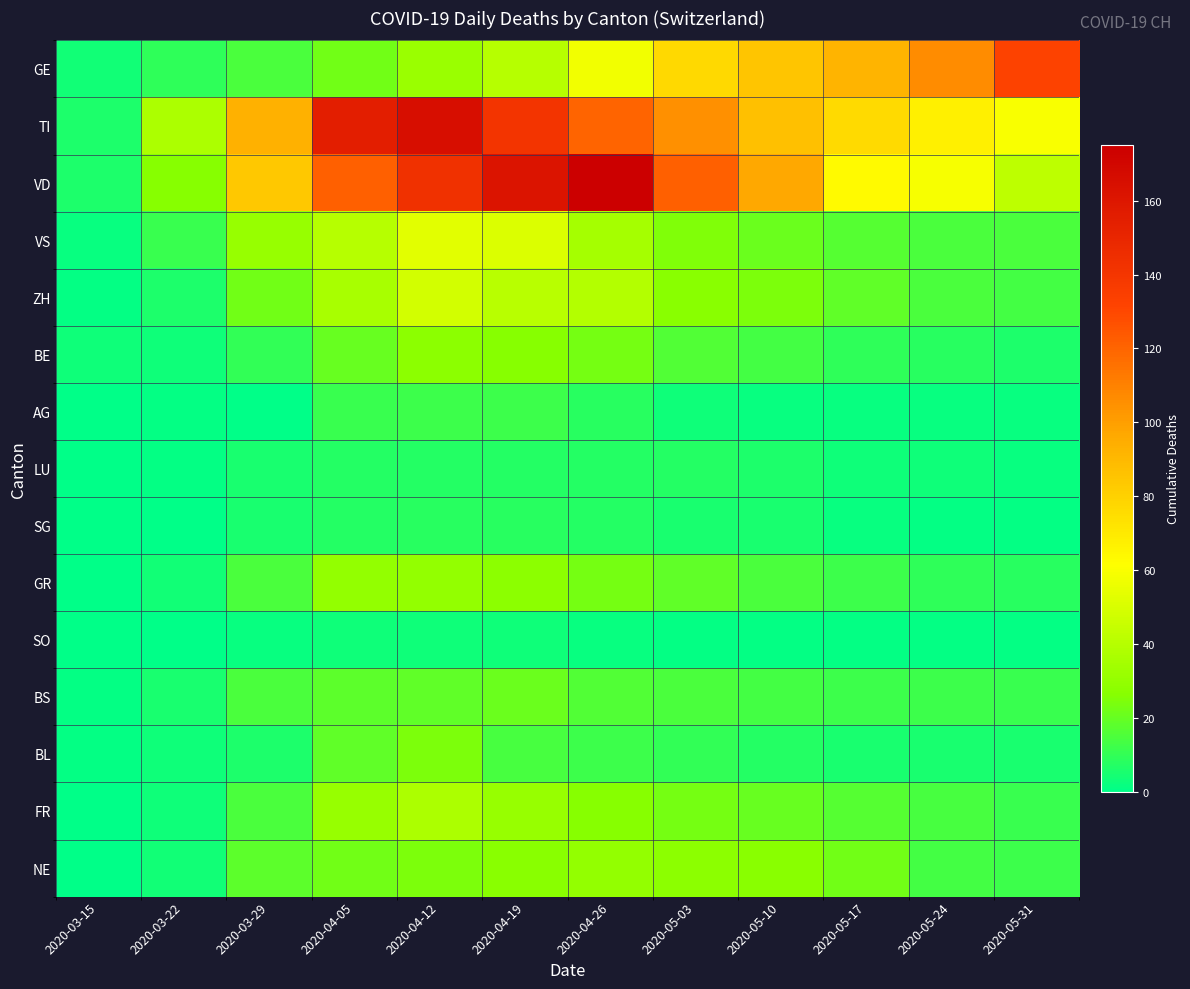

Rank the series by their maximum value, from lowest to highest.

SO, LU, SG, AG, BS, BL, BE, GR, NE, FR, ZH, VS, GE, TI, VD